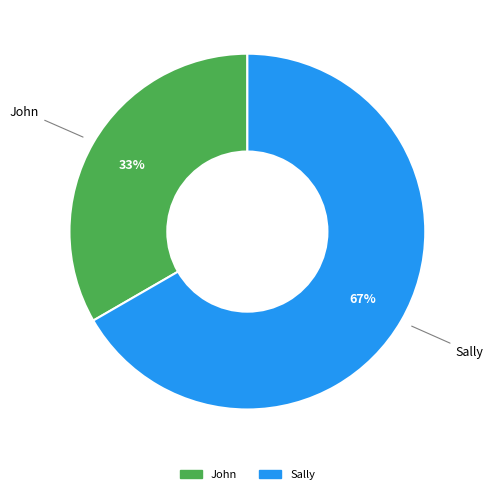

Which has a higher value, Sally or John?

Sally